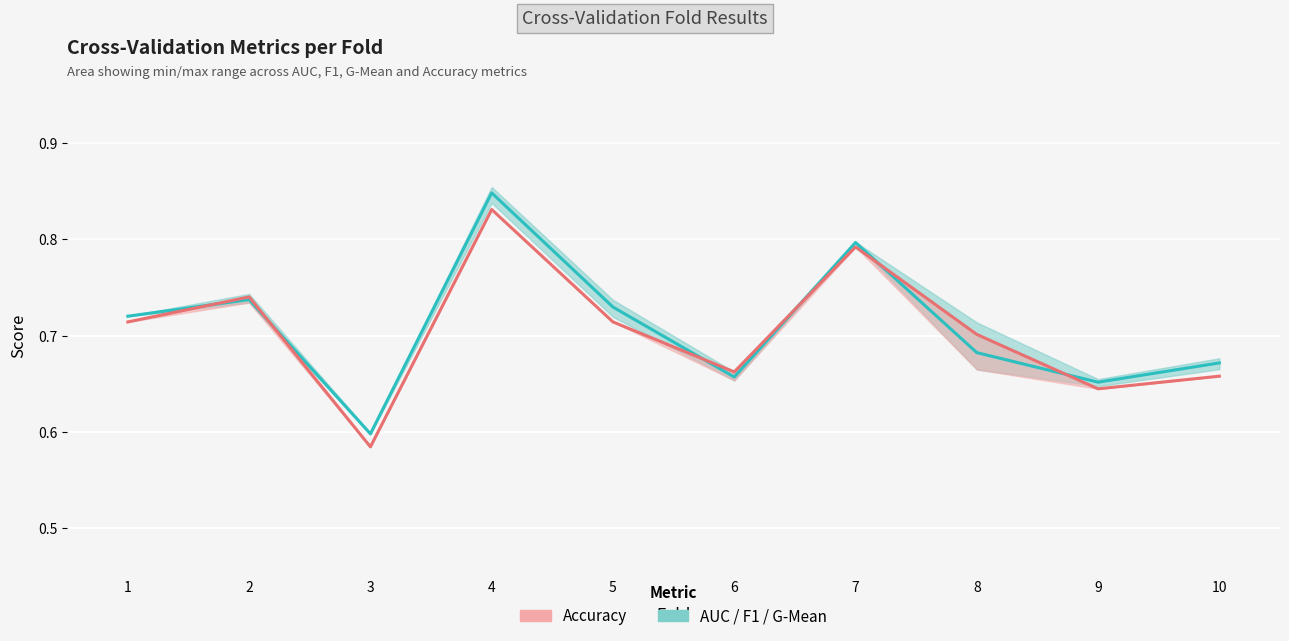

What is the average value of the Avg AUC/F1/G-Mean series?

0.7